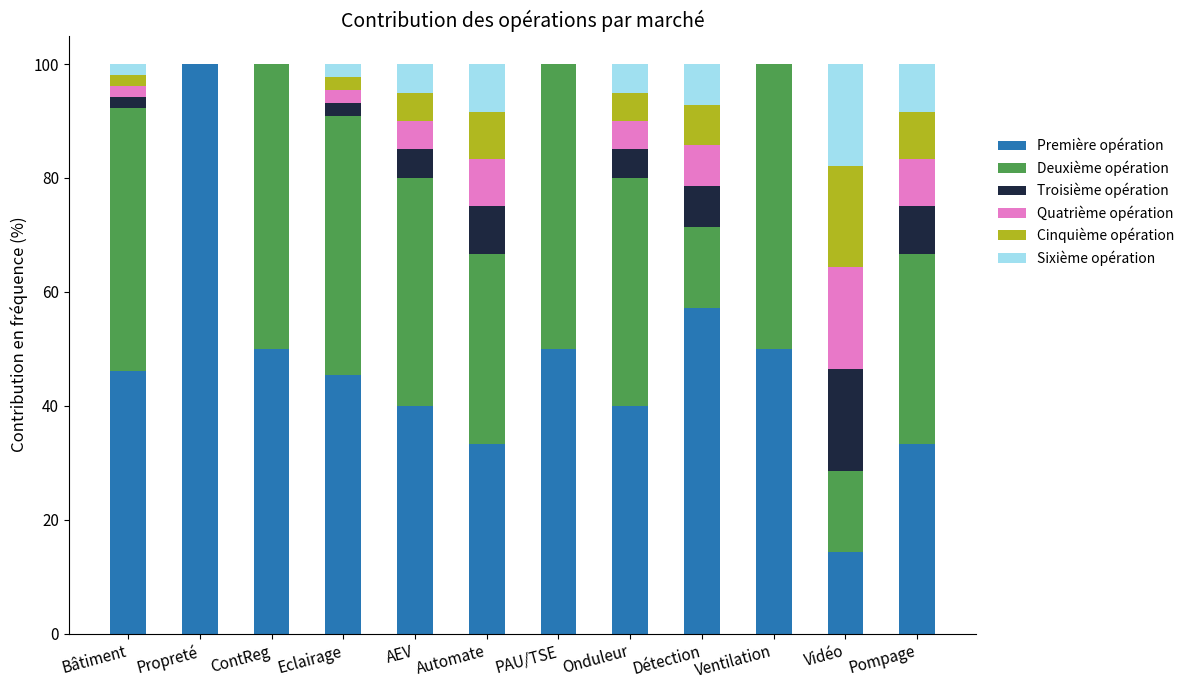

What is the sum of the Première opération values at Automate and AEV?

73.3